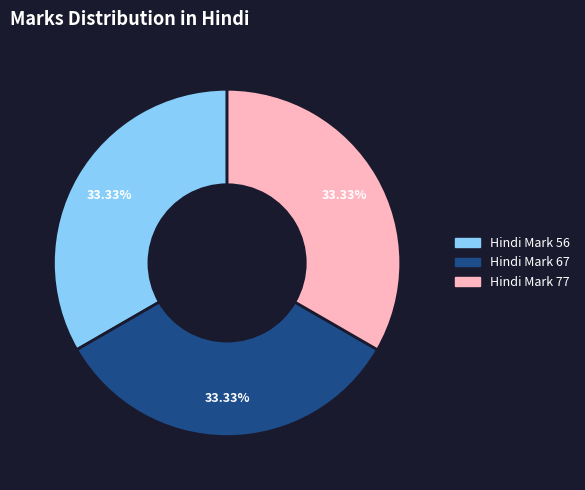

Is there any slice that represents more than half of the pie?

No